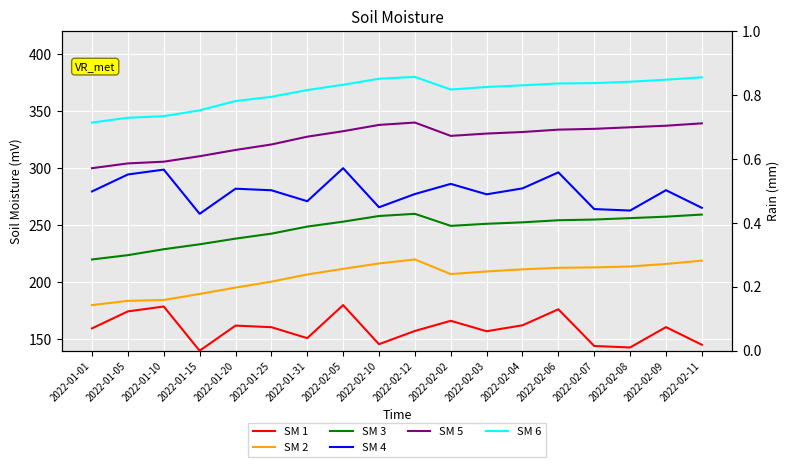

Reading left to right, what are all the values shown in this chart?

SM 1: 2022-01-01=159.6	2022-01-05=174.5	2022-01-10=178.8	2022-01-15=140.0	2022-01-20=162.0	2022-01-25=160.6	2022-01-31=151.0	2022-02-05=180.0	2022-02-10=145.7	2022-02-12=157.3	2022-02-02=166.2	2022-02-03=157.1	2022-02-04=162.3	2022-02-06=176.3	2022-02-07=144.2	2022-02-08=142.9	2022-02-09=160.7	2022-02-11=145.3
SM 2: 2022-01-01=180.0	2022-01-05=183.7	2022-01-10=184.5	2022-01-15=189.8	2022-01-20=195.4	2022-01-25=200.5	2022-01-31=206.9	2022-02-05=211.8	2022-02-10=216.5	2022-02-12=220.0	2022-02-02=207.2	2022-02-03=209.5	2022-02-04=211.3	2022-02-06=212.7	2022-02-07=213.1	2022-02-08=213.9	2022-02-09=216.1	2022-02-11=219.0
SM 3: 2022-01-01=220.0	2022-01-05=223.8	2022-01-10=229.0	2022-01-15=233.3	2022-01-20=238.3	2022-01-25=242.6	2022-01-31=248.8	2022-02-05=253.1	2022-02-10=258.1	2022-02-12=260.0	2022-02-02=249.4	2022-02-03=251.3	2022-02-04=252.5	2022-02-06=254.4	2022-02-07=255.0	2022-02-08=256.2	2022-02-09=257.5	2022-02-11=259.4
SM 4: 2022-01-01=279.6	2022-01-05=294.5	2022-01-10=298.8	2022-01-15=260.0	2022-01-20=282.0	2022-01-25=280.6	2022-01-31=271.0	2022-02-05=300.0	2022-02-10=265.7	2022-02-12=277.3	2022-02-02=286.2	2022-02-03=277.1	2022-02-04=282.3	2022-02-06=296.3	2022-02-07=264.2	2022-02-08=262.9	2022-02-09=280.7	2022-02-11=265.3
SM 5: 2022-01-01=300.0	2022-01-05=304.2	2022-01-10=305.7	2022-01-15=310.5	2022-01-20=316.0	2022-01-25=320.8	2022-01-31=327.6	2022-02-05=332.4	2022-02-10=337.9	2022-02-12=340.0	2022-02-02=328.3	2022-02-03=330.3	2022-02-04=331.7	2022-02-06=333.8	2022-02-07=334.5	2022-02-08=335.9	2022-02-09=337.2	2022-02-11=339.3
SM 6: 2022-01-01=340.0	2022-01-05=344.2	2022-01-10=345.6	2022-01-15=350.7	2022-01-20=358.8	2022-01-25=362.5	2022-01-31=368.5	2022-02-05=373.1	2022-02-10=378.4	2022-02-12=380.0	2022-02-02=368.9	2022-02-03=371.2	2022-02-04=372.6	2022-02-06=374.3	2022-02-07=374.6	2022-02-08=375.8	2022-02-09=377.6	2022-02-11=379.6